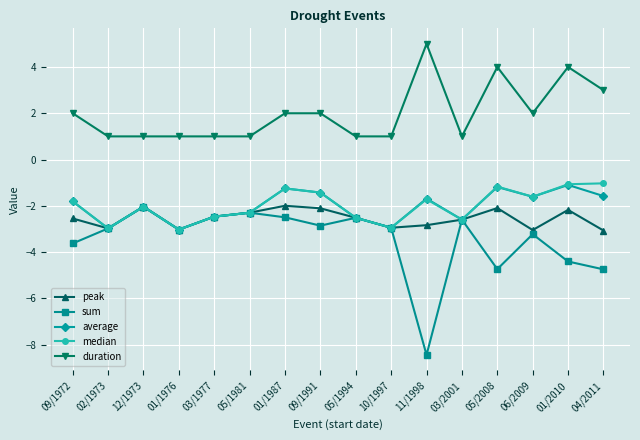

What is the smallest value displayed?

-8.4